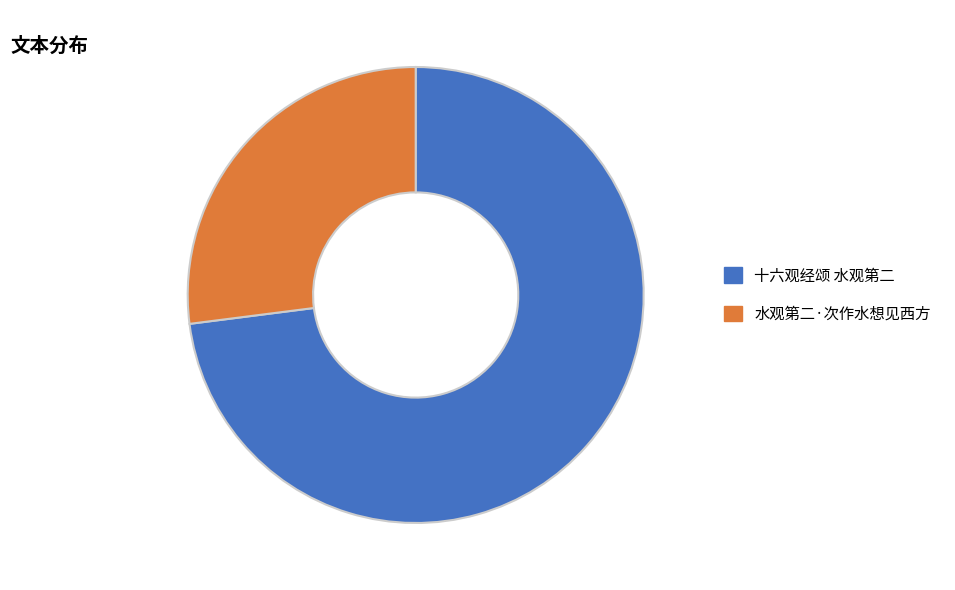

Approximately how many times larger is the value at 十六观经颂 水观第二 compared to 水观第二·次作水想见西方?

2.7